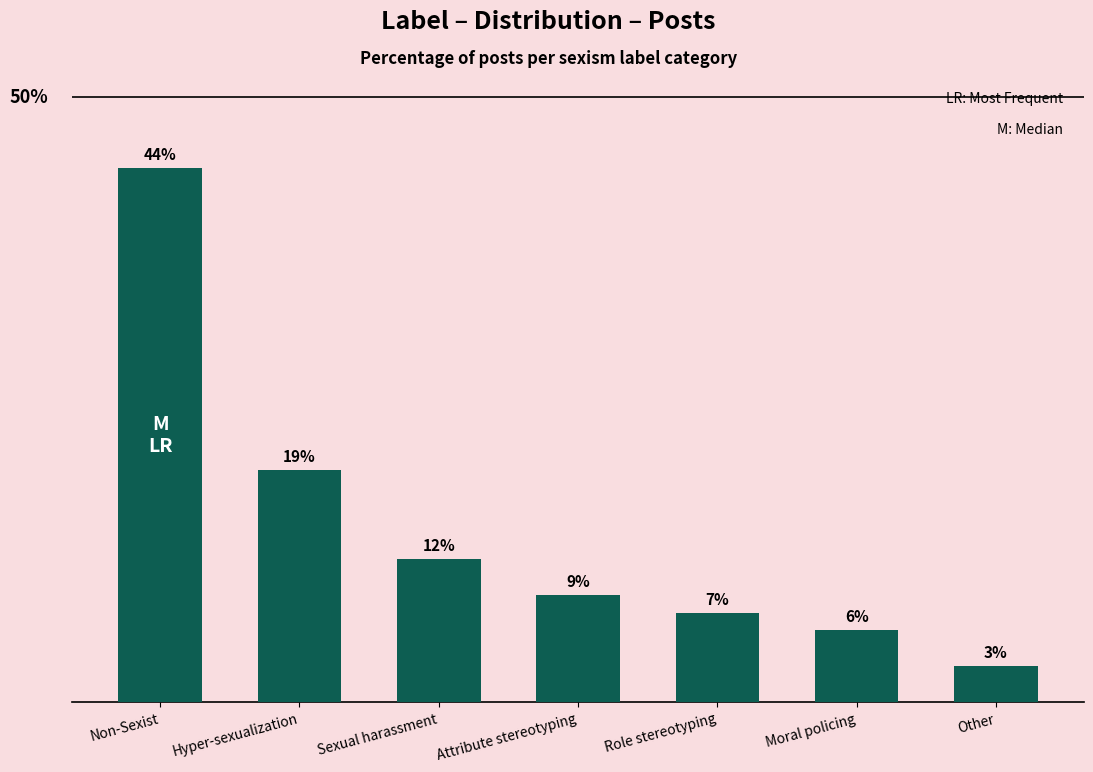

Reading right to left, list all the values displayed in this chart.

Other=2.9	Moral policing=5.9	Role stereotyping=7.4	Attribute stereotyping=8.8	Sexual harassment=11.8	Hyper-sexualization=19.1	Non-Sexist=44.1